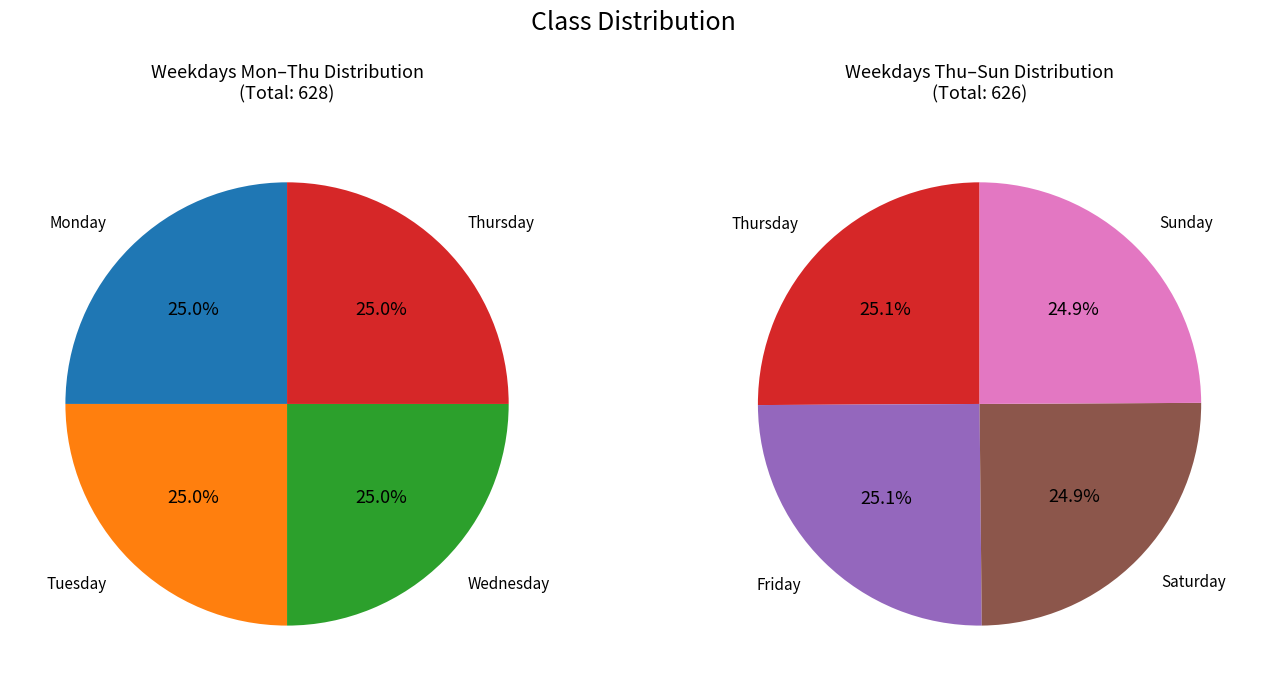

Rank the categories by value from highest to lowest.

Monday, Tuesday, Wednesday, Thursday, Friday, Saturday, Sunday